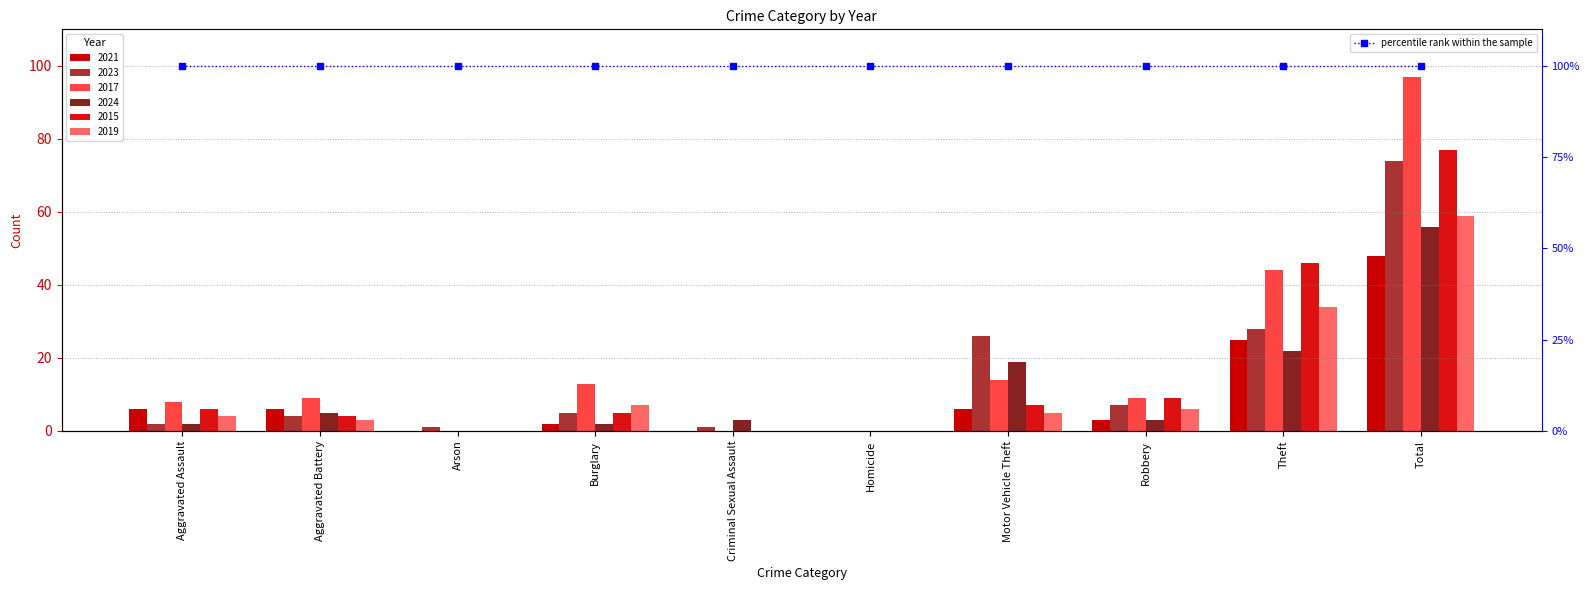

Is the value of 2023 at Robbery greater than the value of 2024 at Aggravated Assault?

Yes